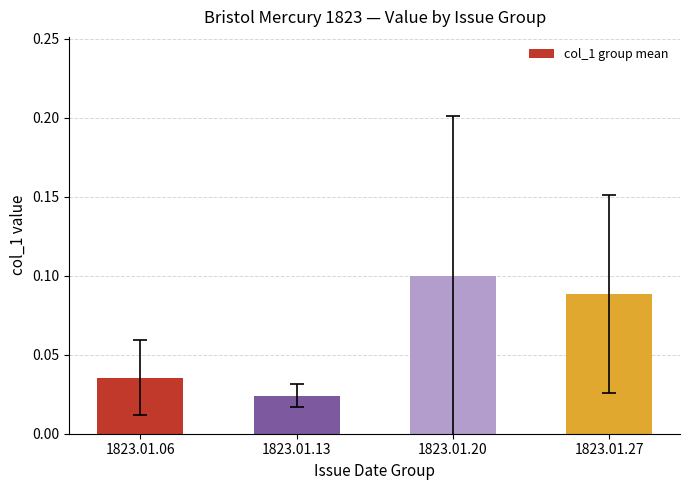

Rank the categories by value from lowest to highest.

1823.01.13, 1823.01.06, 1823.01.27, 1823.01.20